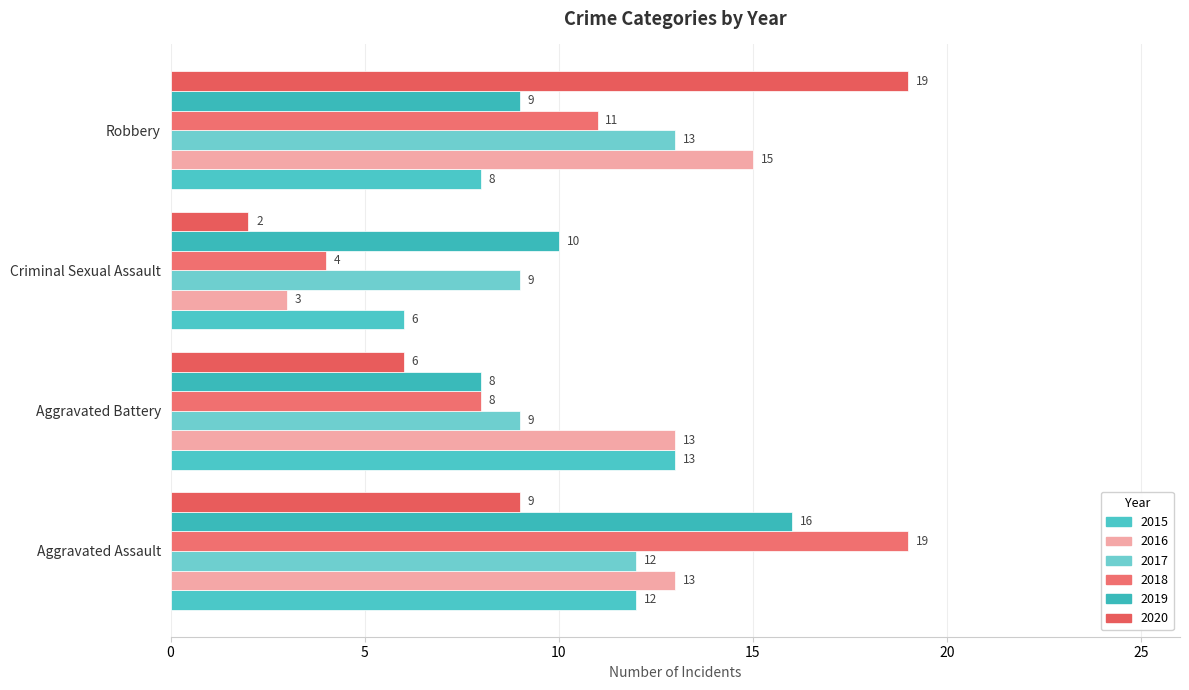

What is the difference between the second highest and second lowest values in the 2017 series?

3